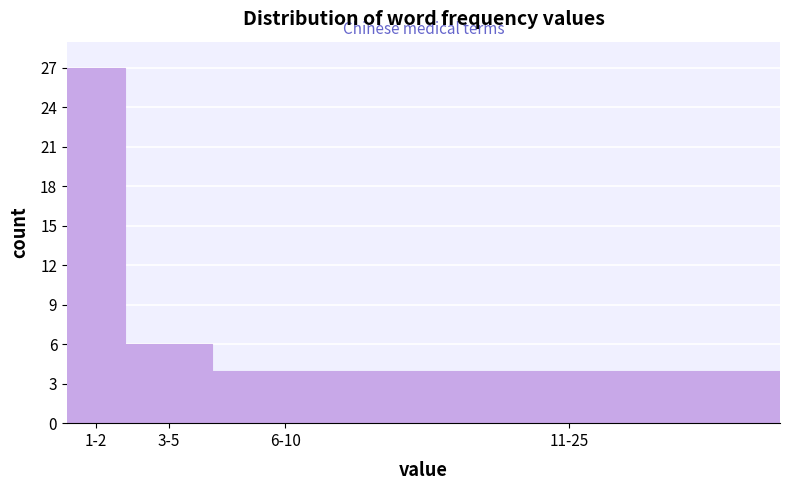

Reading right to left, what are all the values shown in this chart?

11-25=4	6-10=4	3-5=6	1-2=27